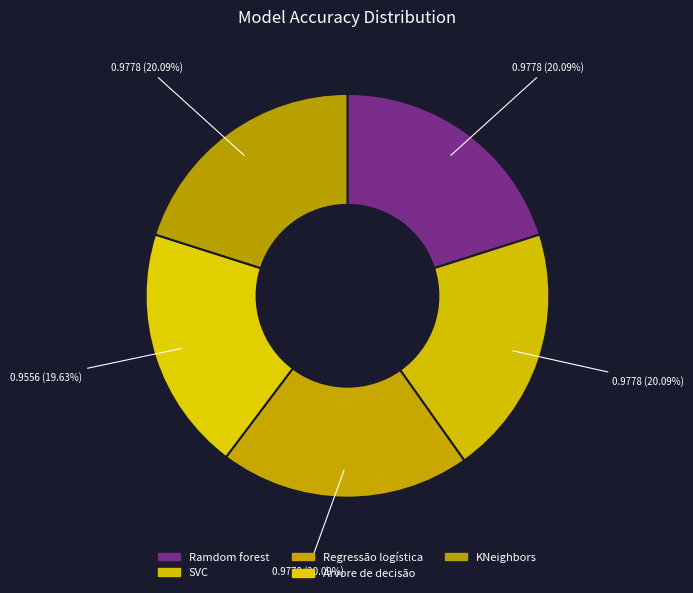

To the nearest percent, what is the average slice percentage?

20%